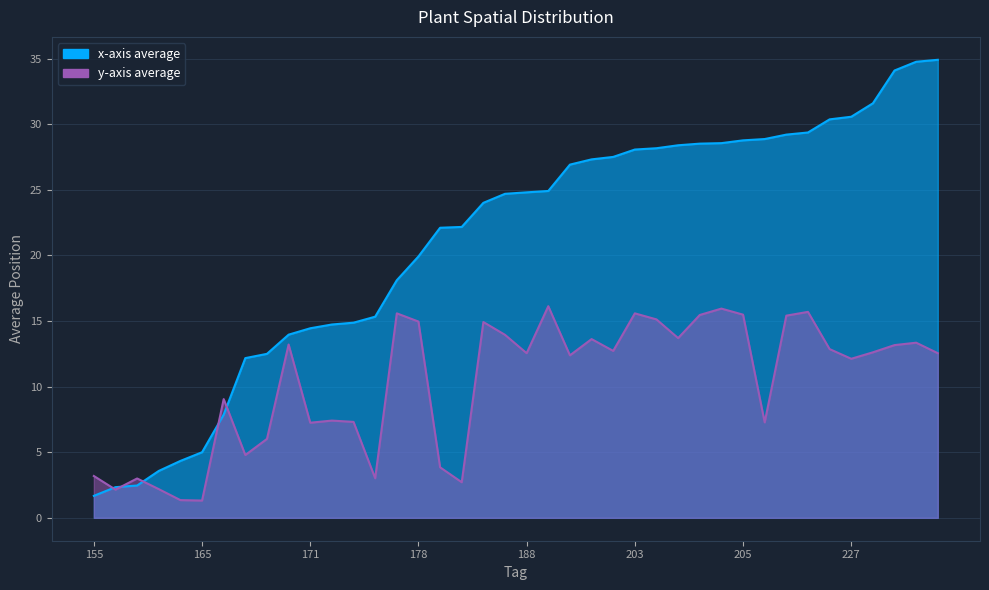

What is the sum of all y-axis average values?

411.0